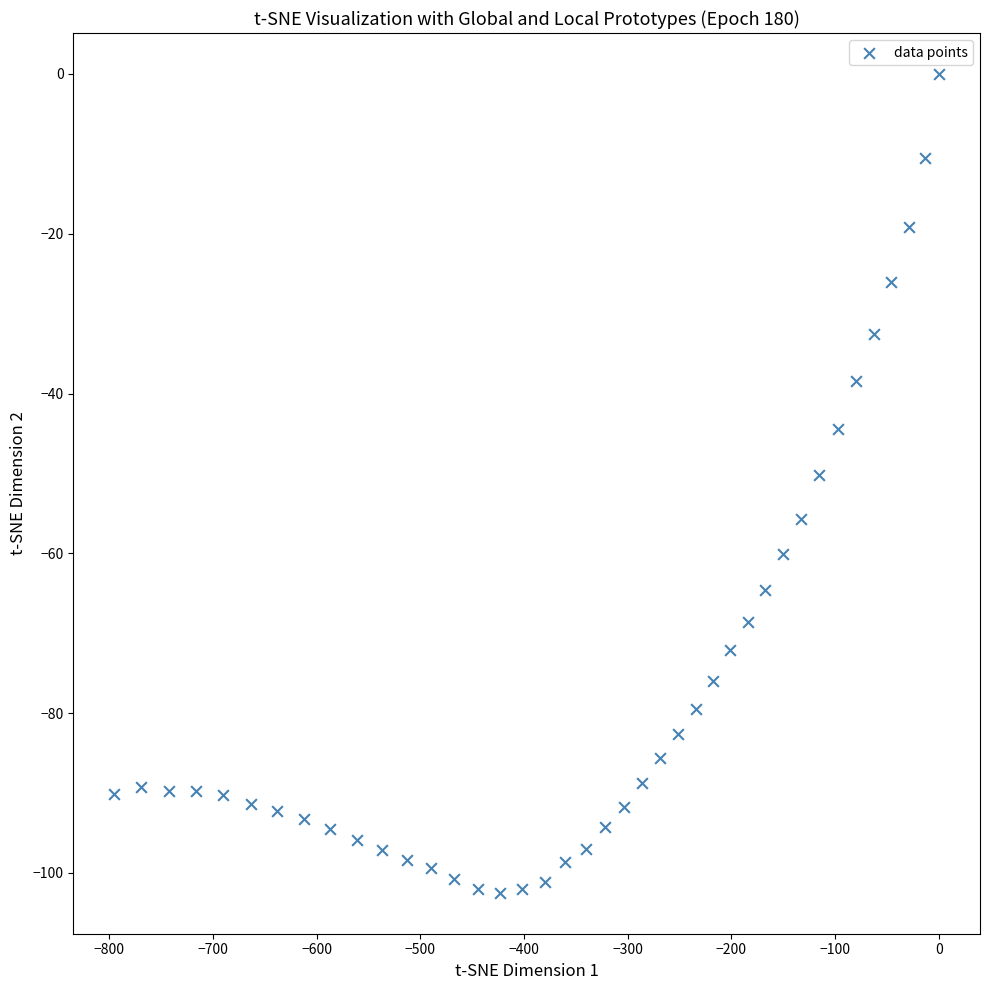

What is the range of X values (max minus min)?

795.1